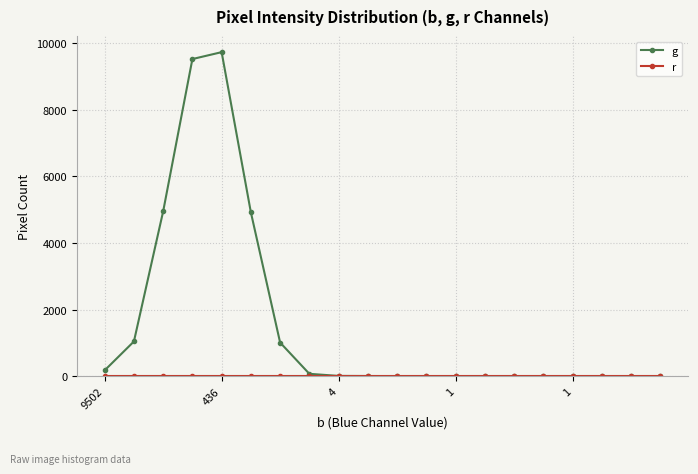

True or false: r and g intersect in this chart.

False